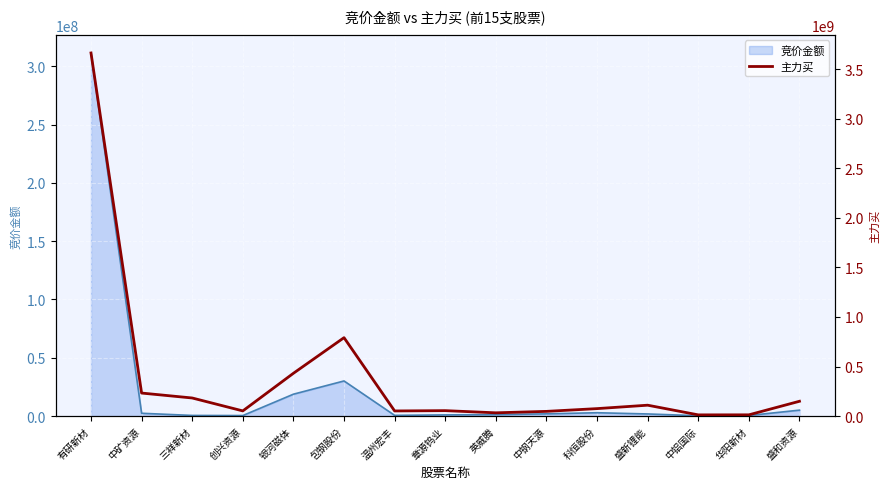

List the labels in order of value, largest first.

有研新材, 包钢股份, 银河磁体, 中矿资源, 三祥新材, 盛和资源, 盛新锂能, 科恒股份, 章源钨业, 创兴资源, 温州宏丰, 中钢天源, 英威腾, 华阳新材, 中铝国际